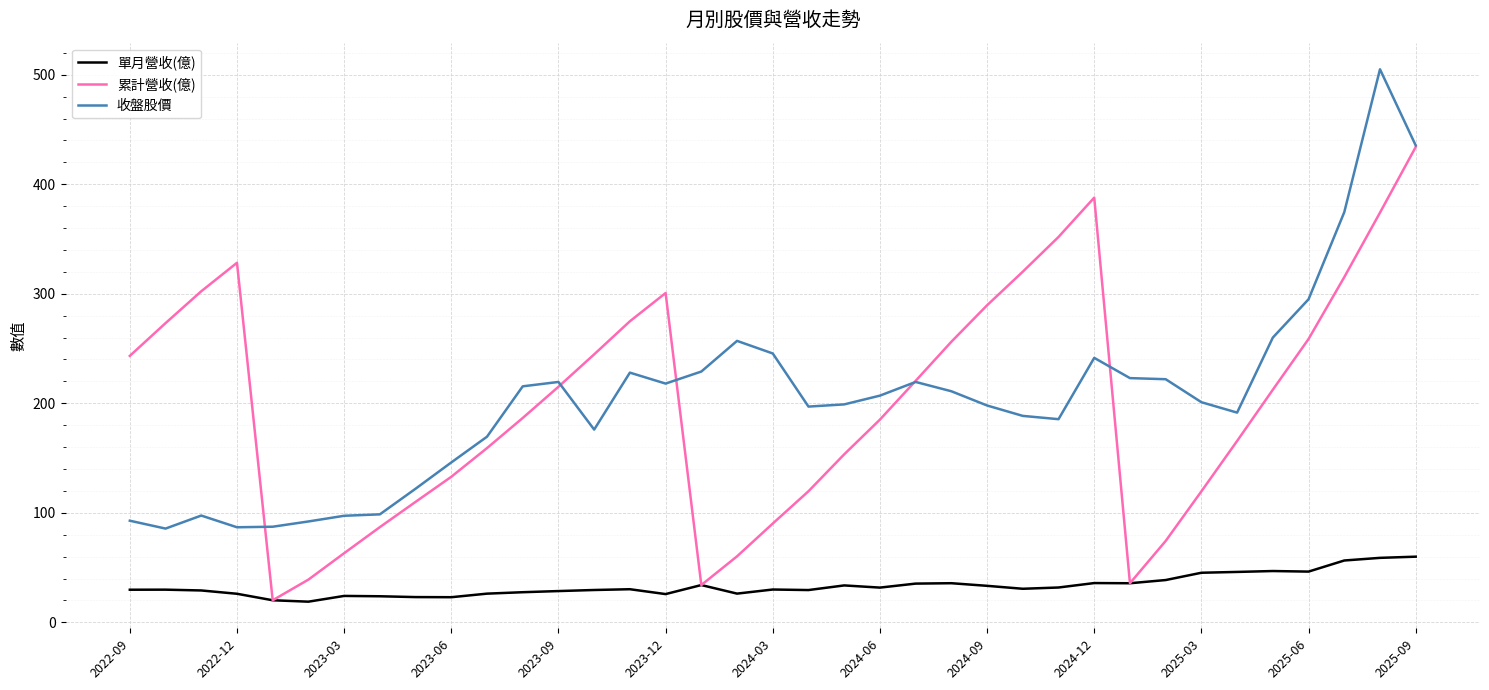

Does the chart have visible grid lines?

Yes